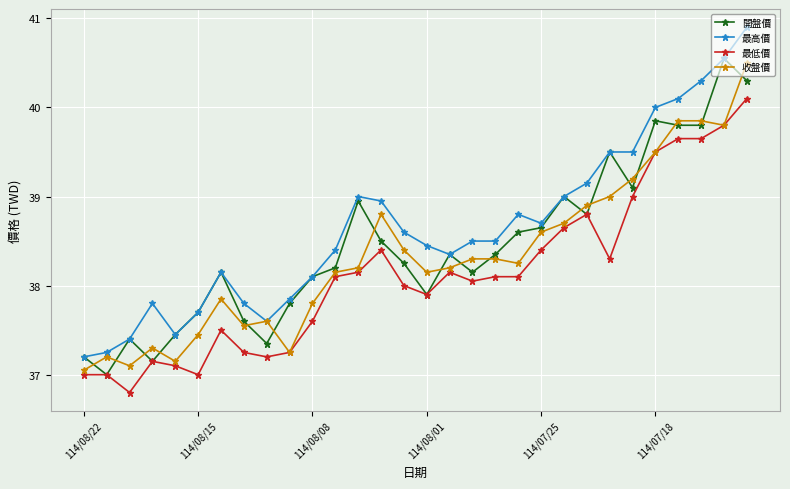

Rank the series by their maximum value, from highest to lowest.

最高價, 開盤價, 收盤價, 最低價